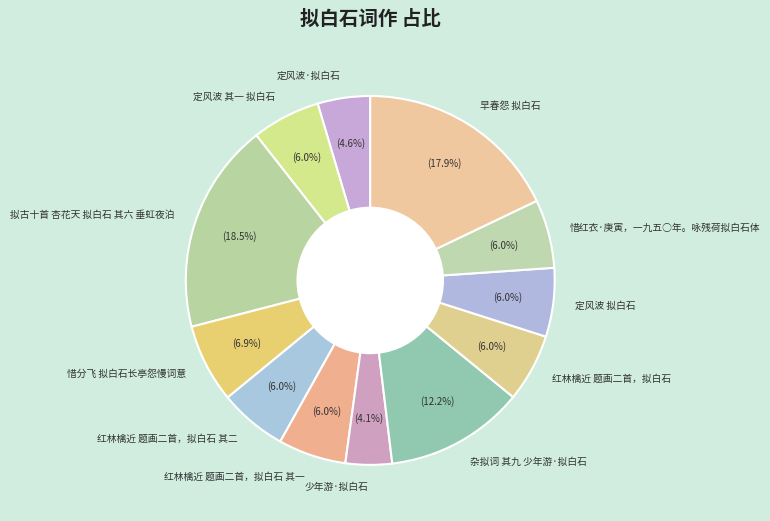

What percentage is NOT represented by 早春怨 拟白石?

82.1%